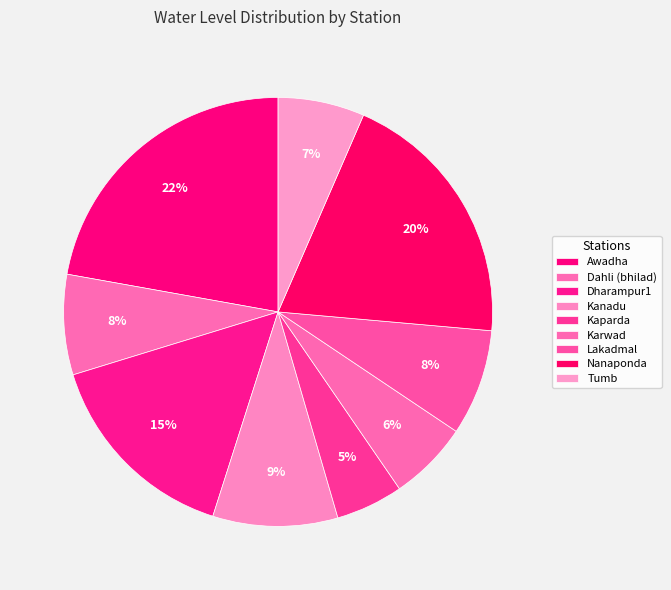

True or false: Kanadu accounts for 1% of the total.

False